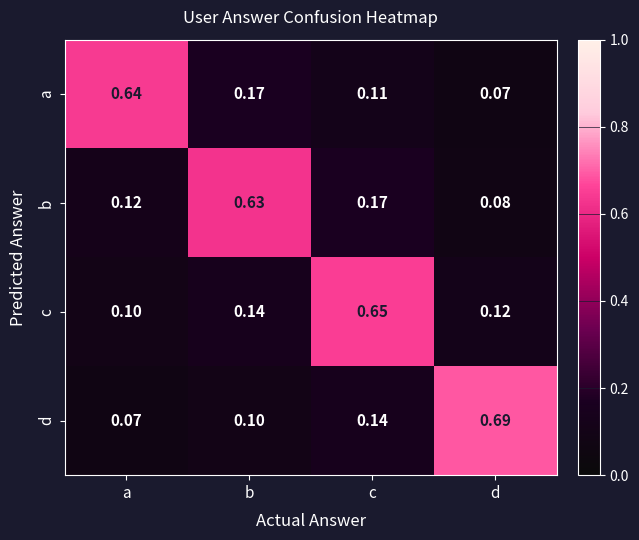

Rank the series by their maximum value, from highest to lowest.

d, c, a, b